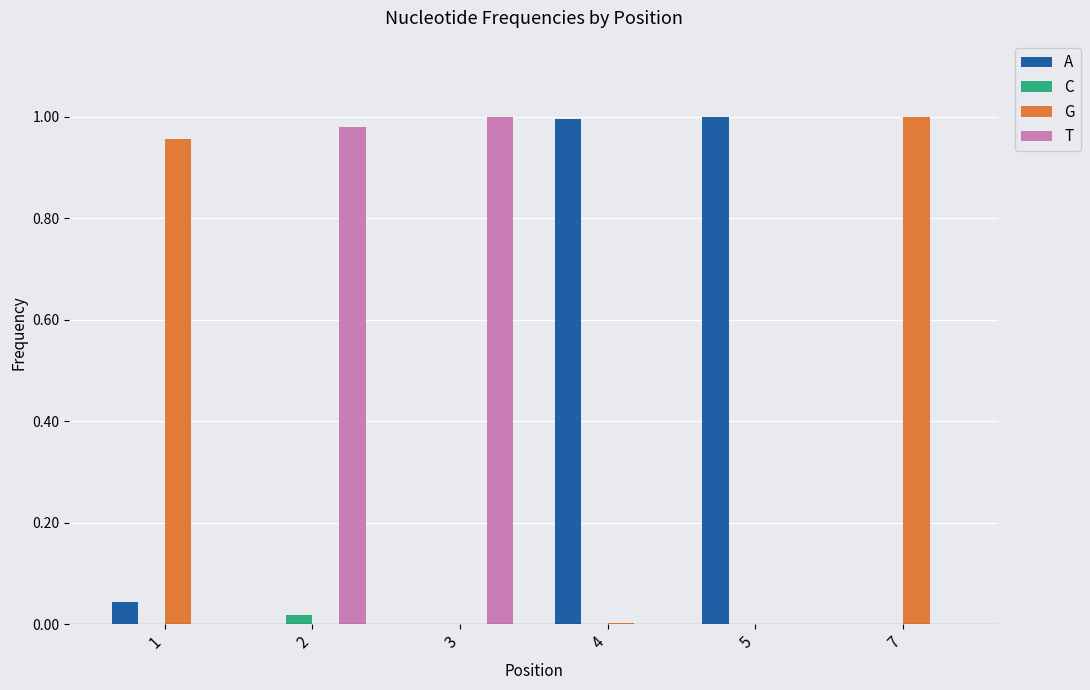

The value of A at 7 is 0.0. True or false?

True